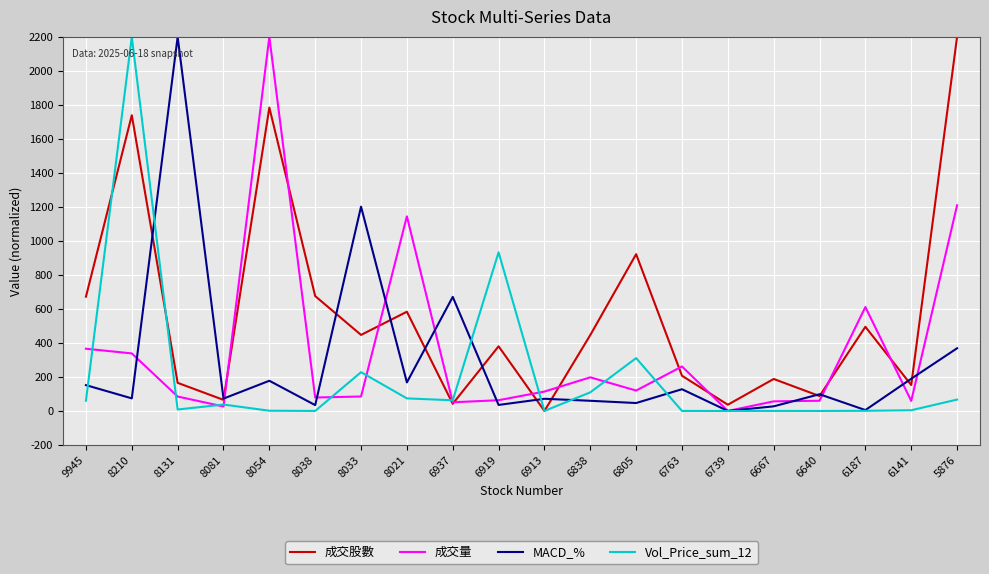

What is the approximate value of MACD_% at 8021?

167.9